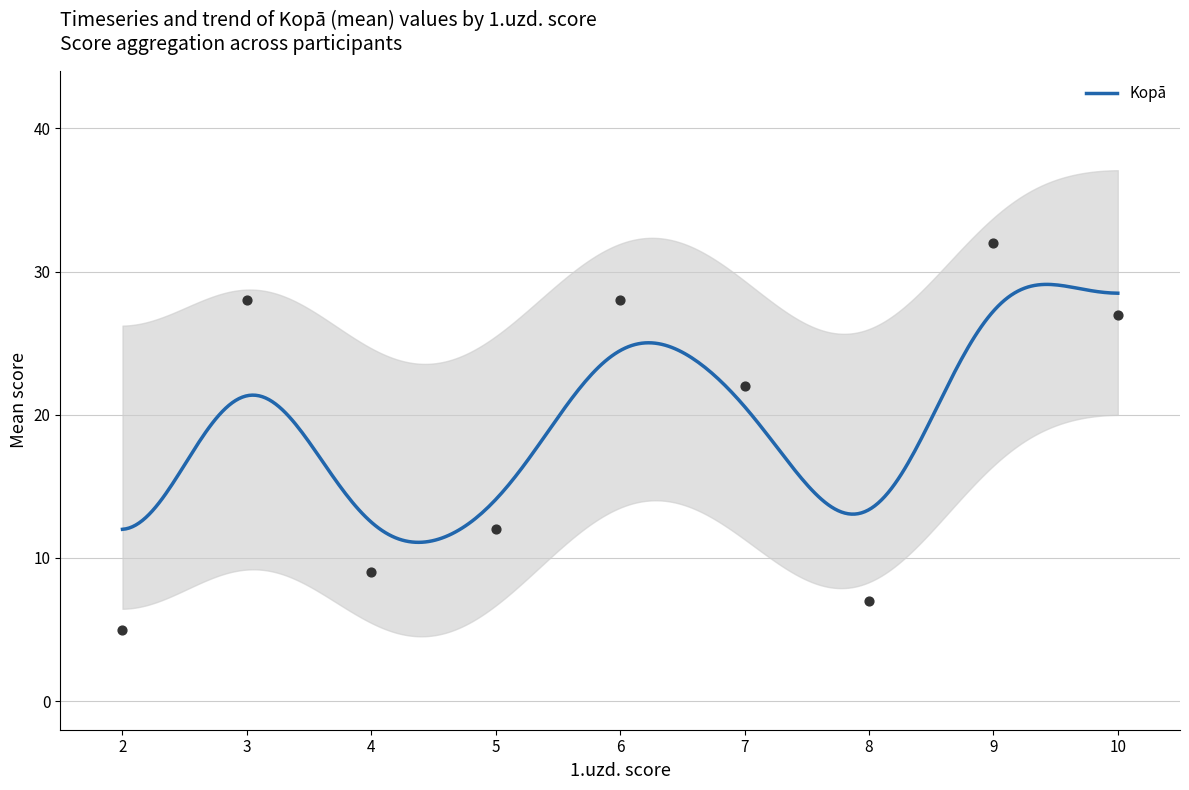

Which series reaches the maximum Y coordinate?

Kopā